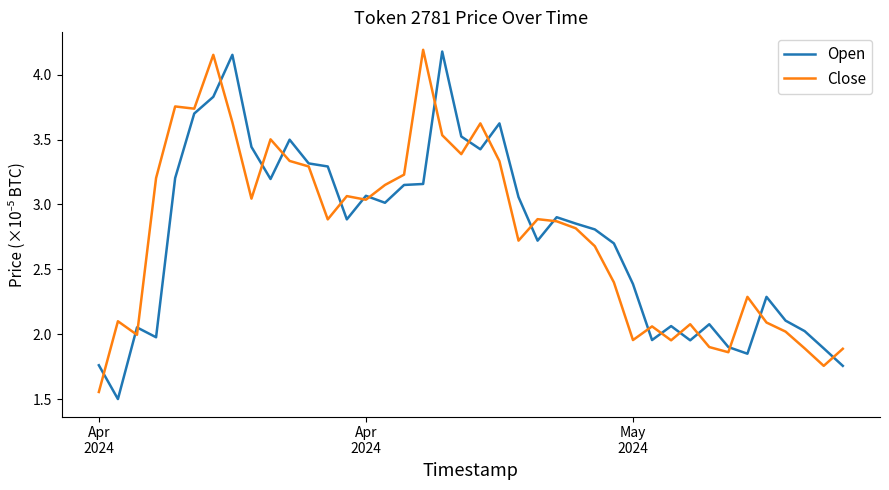

At how many categories does at least one series exceed 3?

20